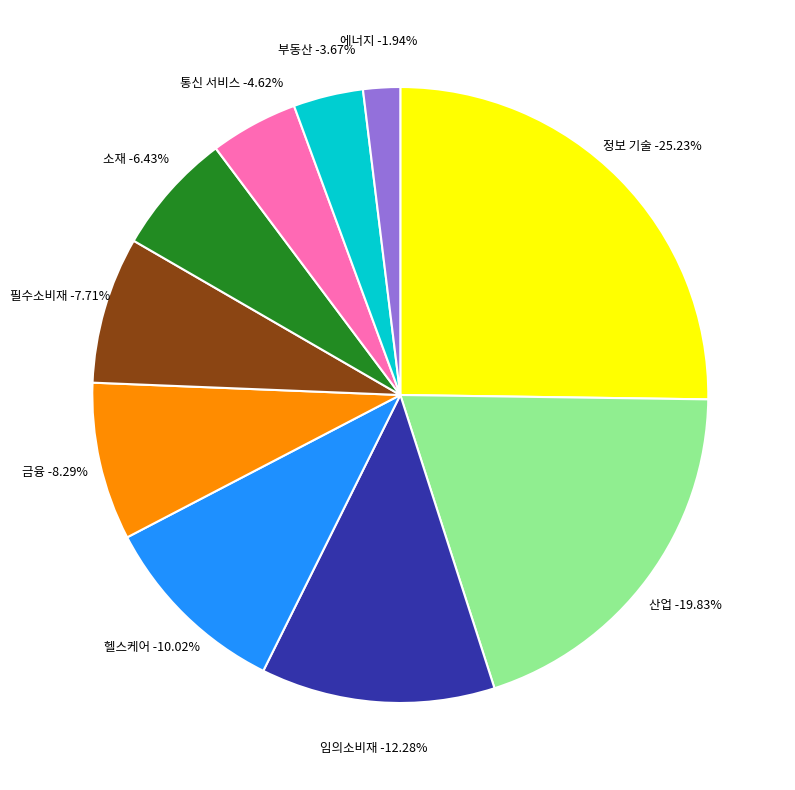

Which category has the smallest portion of the pie?

에너지